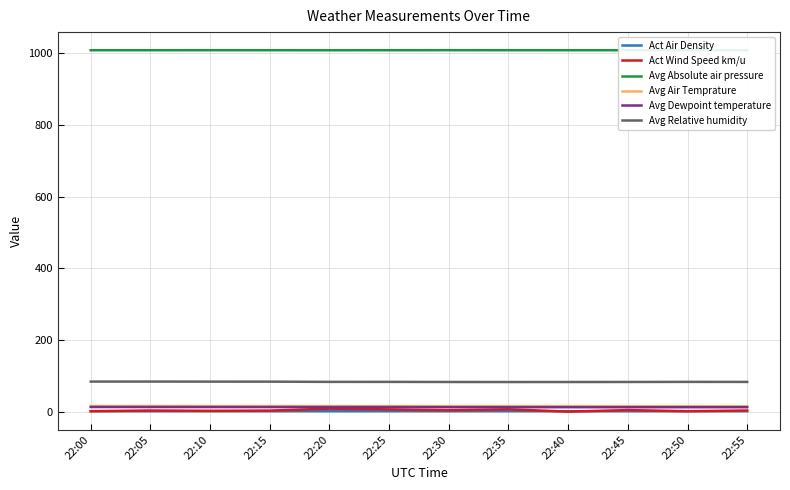

At which label does Act Wind Speed km/u first exceed 3?

22:05